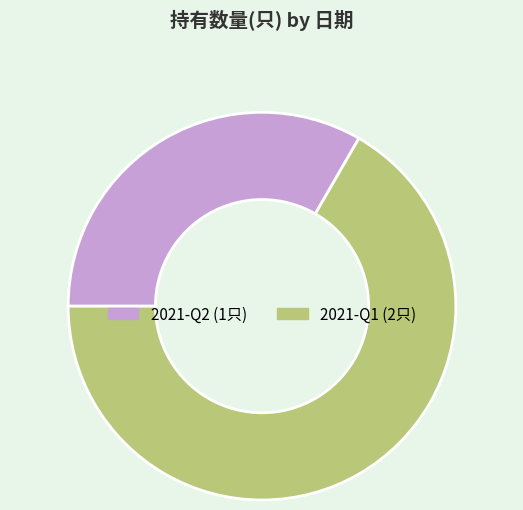

What is the majority slice?

2021-Q1